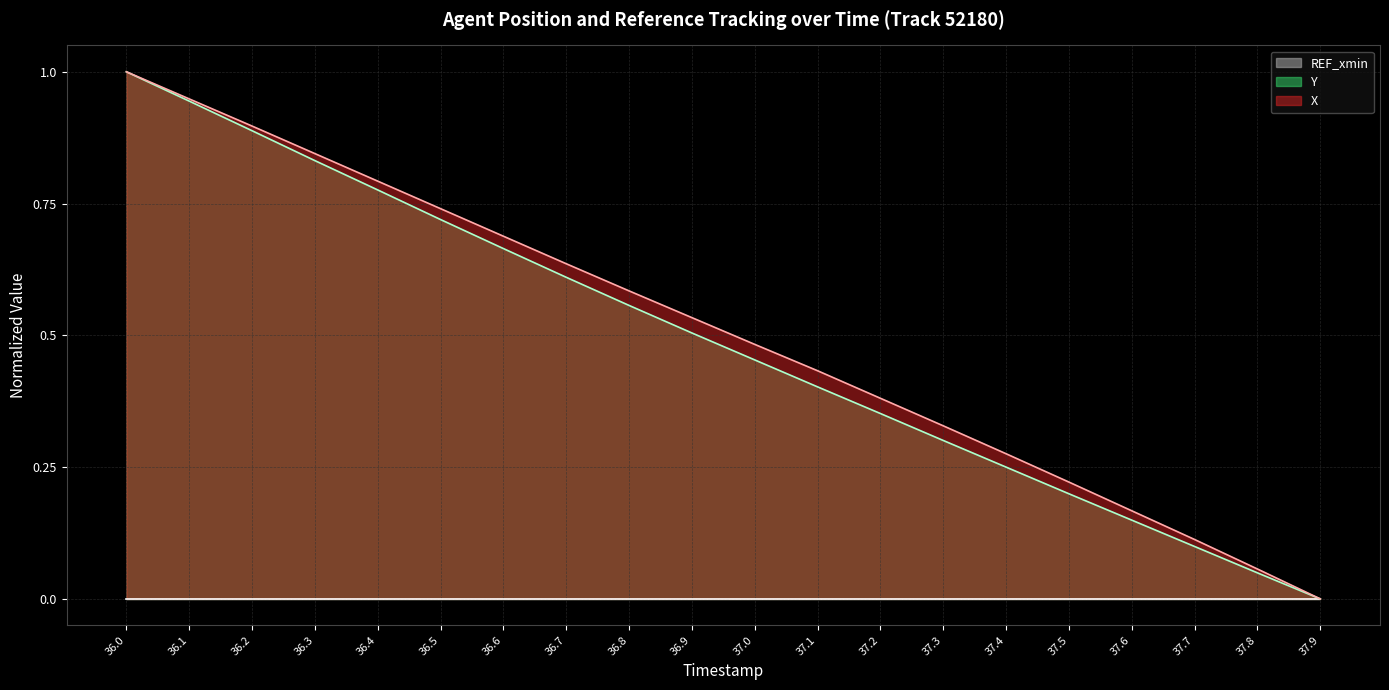

What is the average value of the X series?

0.5